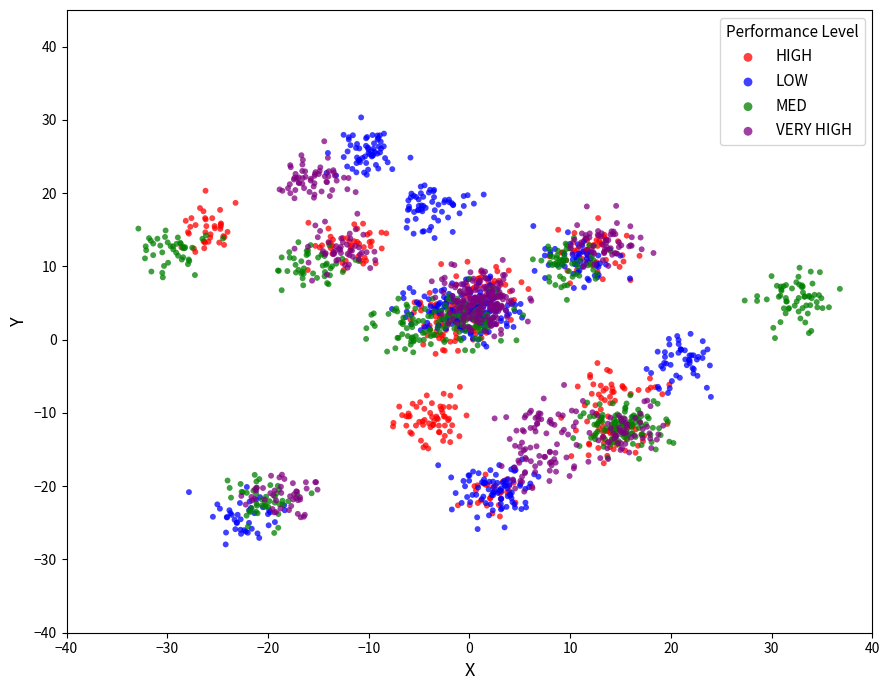

Which series has the largest Y range (max minus min)?

LOW